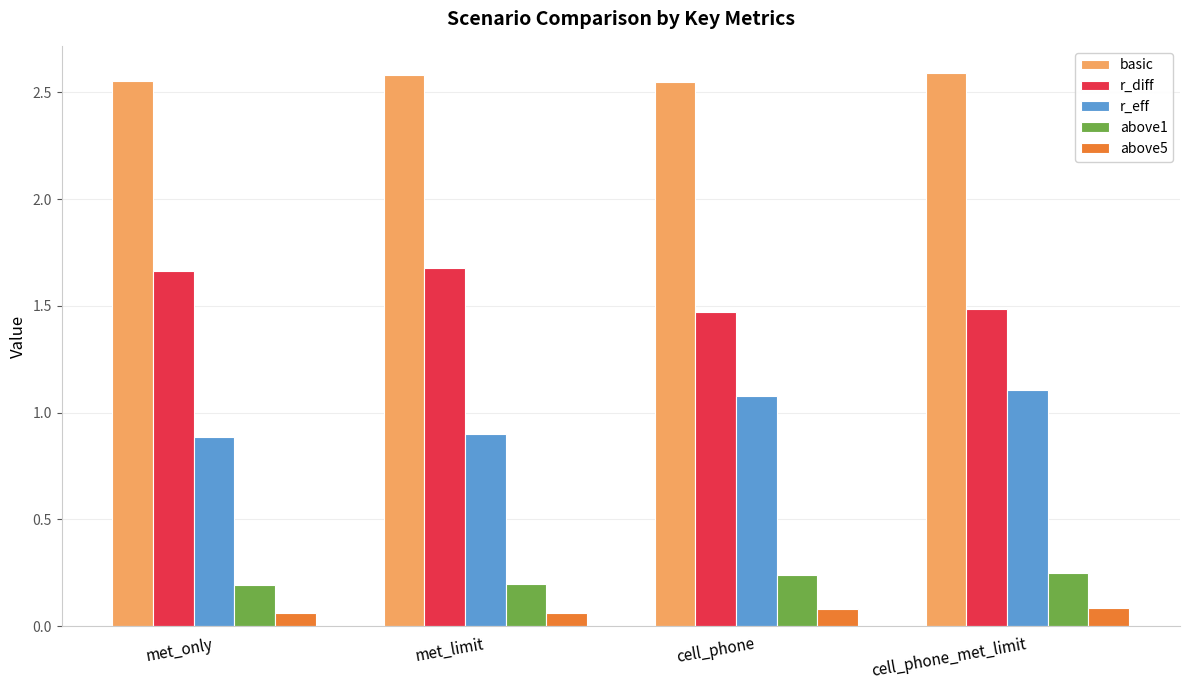

Count the above1 values in the range 0 to 1.

4